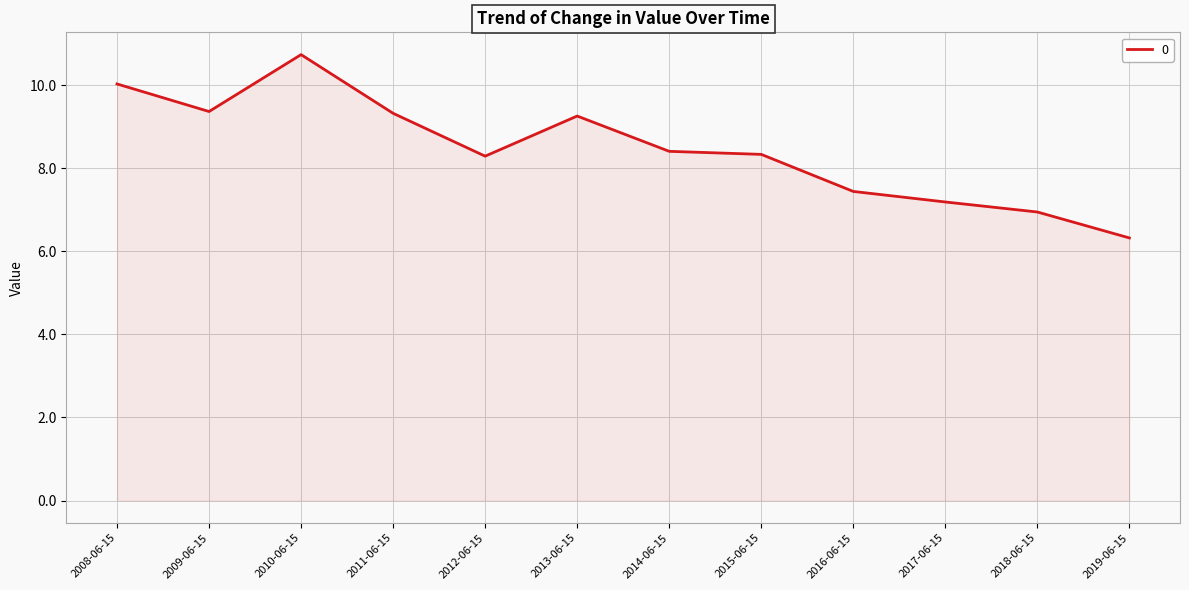

What is the greatest value displayed?

10.7